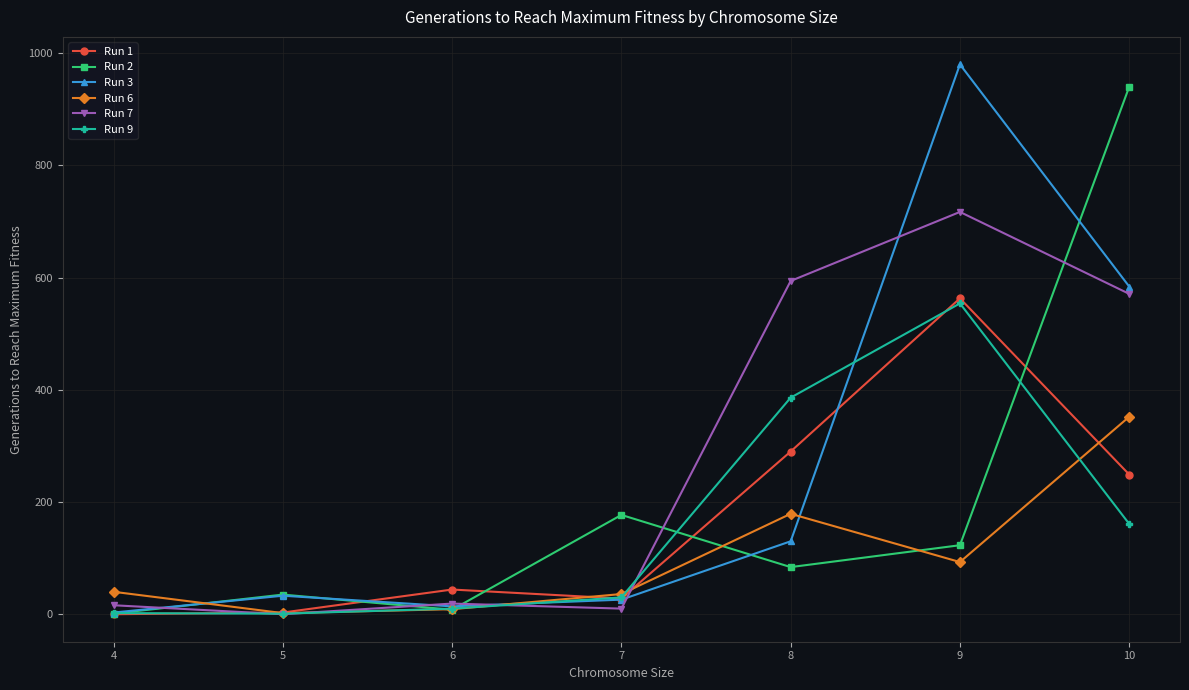

What is the difference between the highest and lowest values at 10?

779